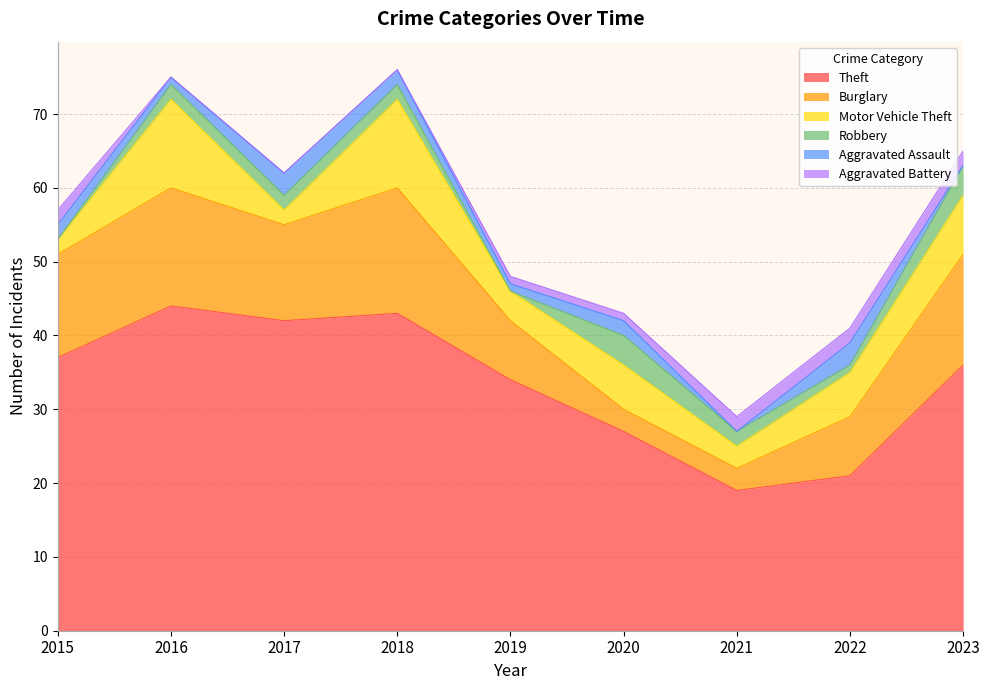

True or false: Aggravated Assault and Aggravated Battery intersect in this chart.

True